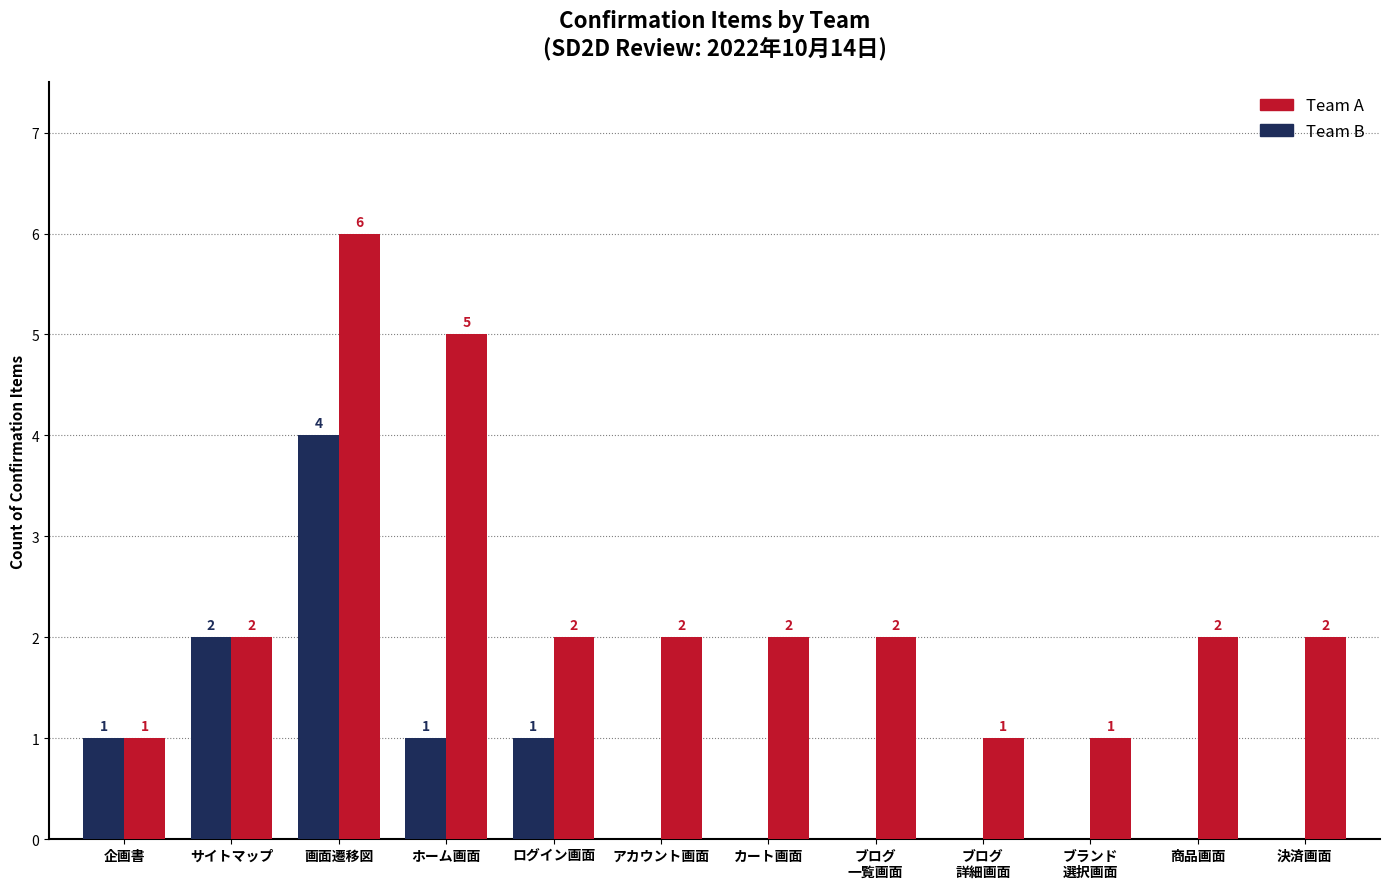

Where is Team B nearest to the value 2?

サイトマップ